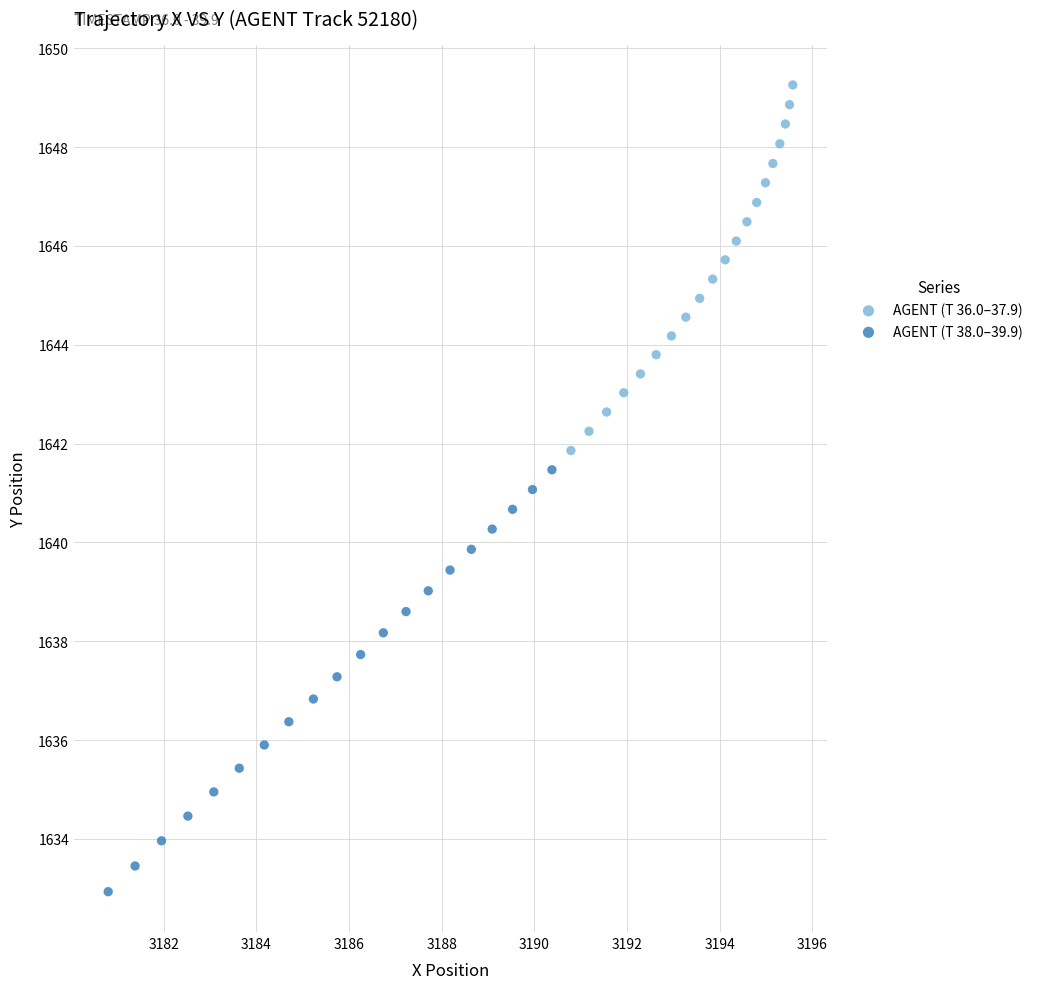

Which series contains the lowest Y value?

AGENT (T 38.0–39.9)